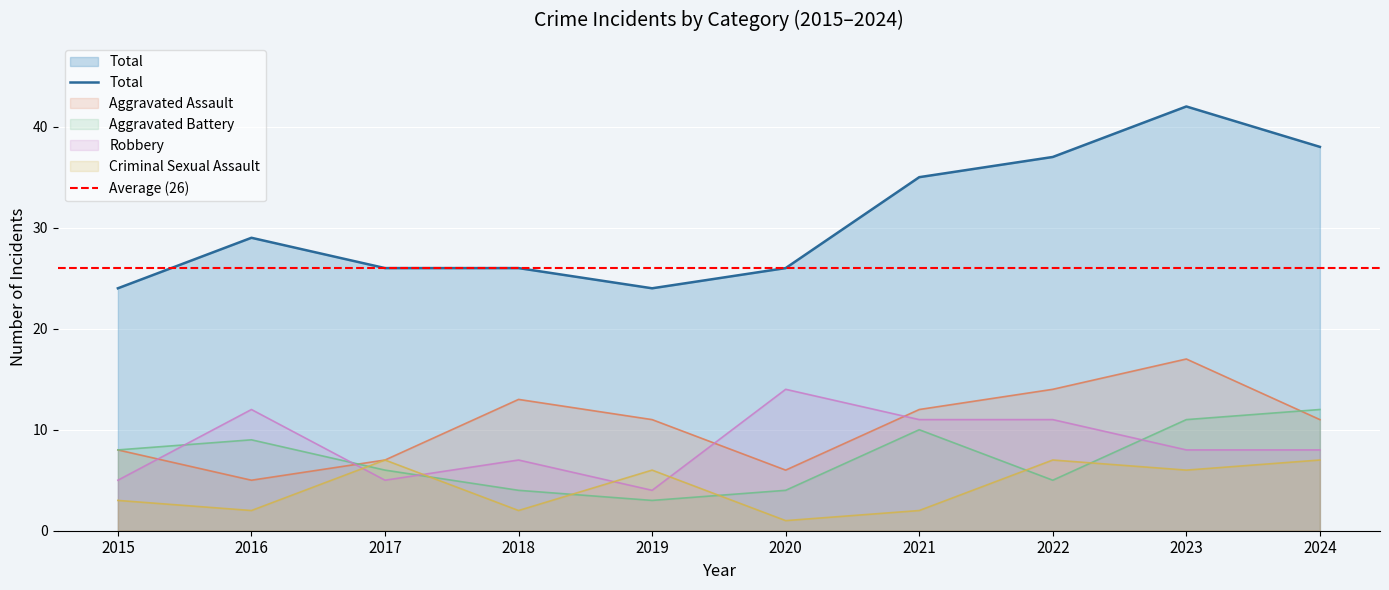

Which category has the highest value in the Aggravated Assault series?

2023